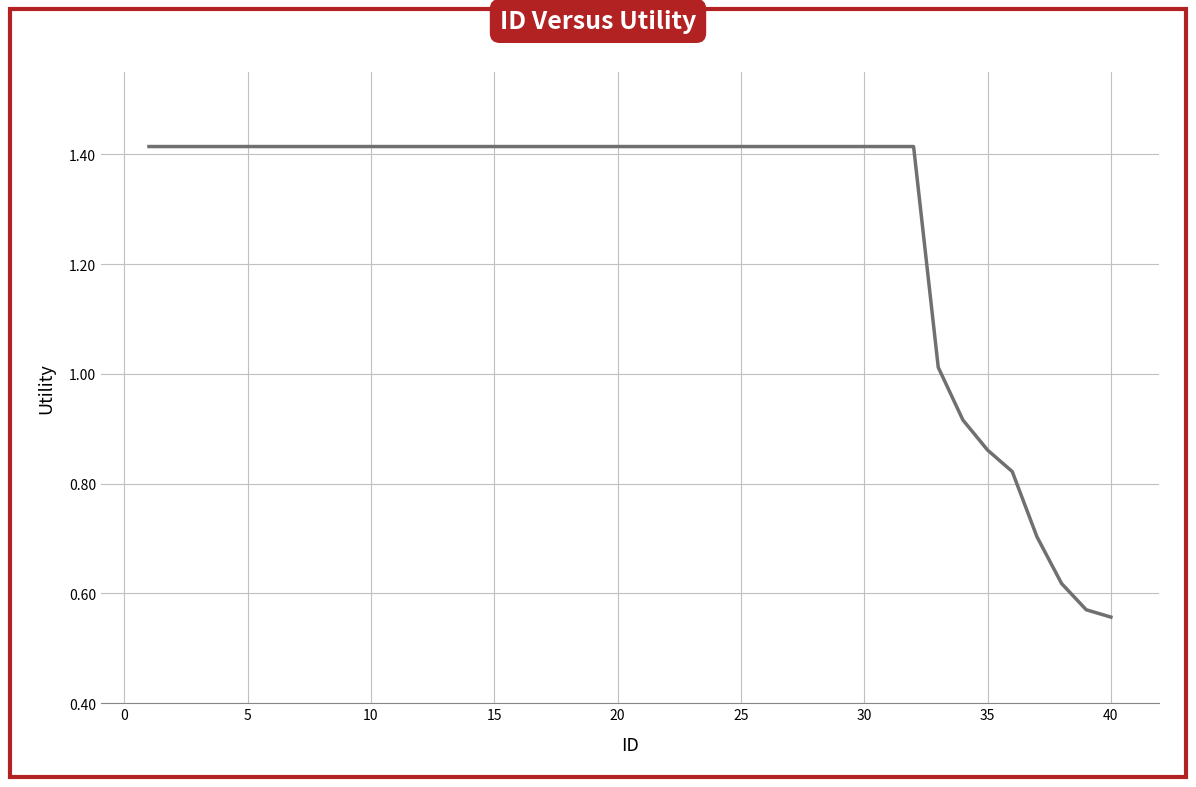

Which label corresponds to the smallest value in the chart?

40